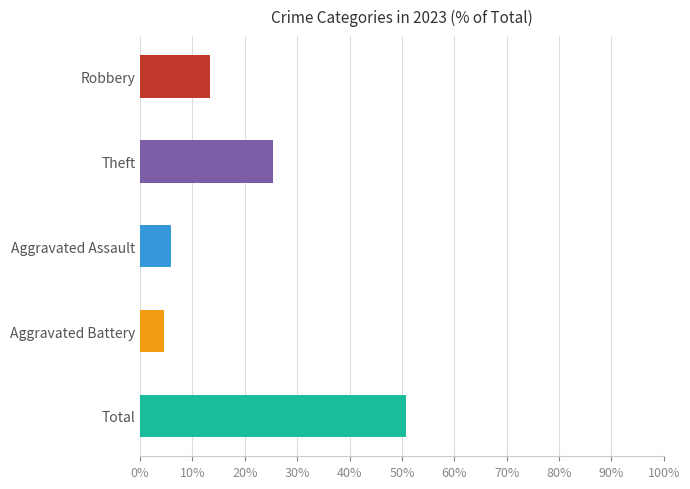

What is the average value?

20.0